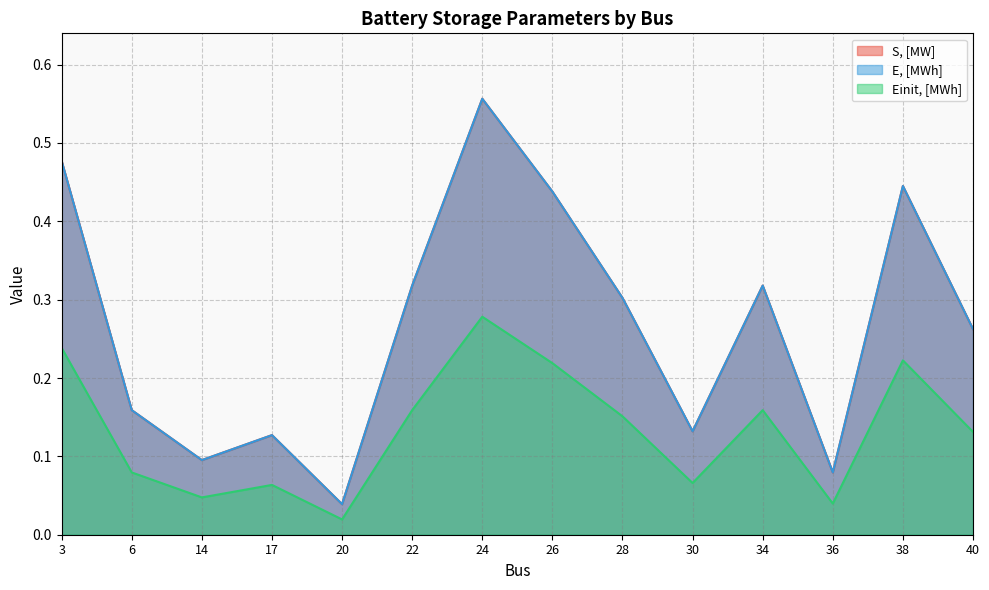

How many interior local peaks does the S, [MW] series have?

4